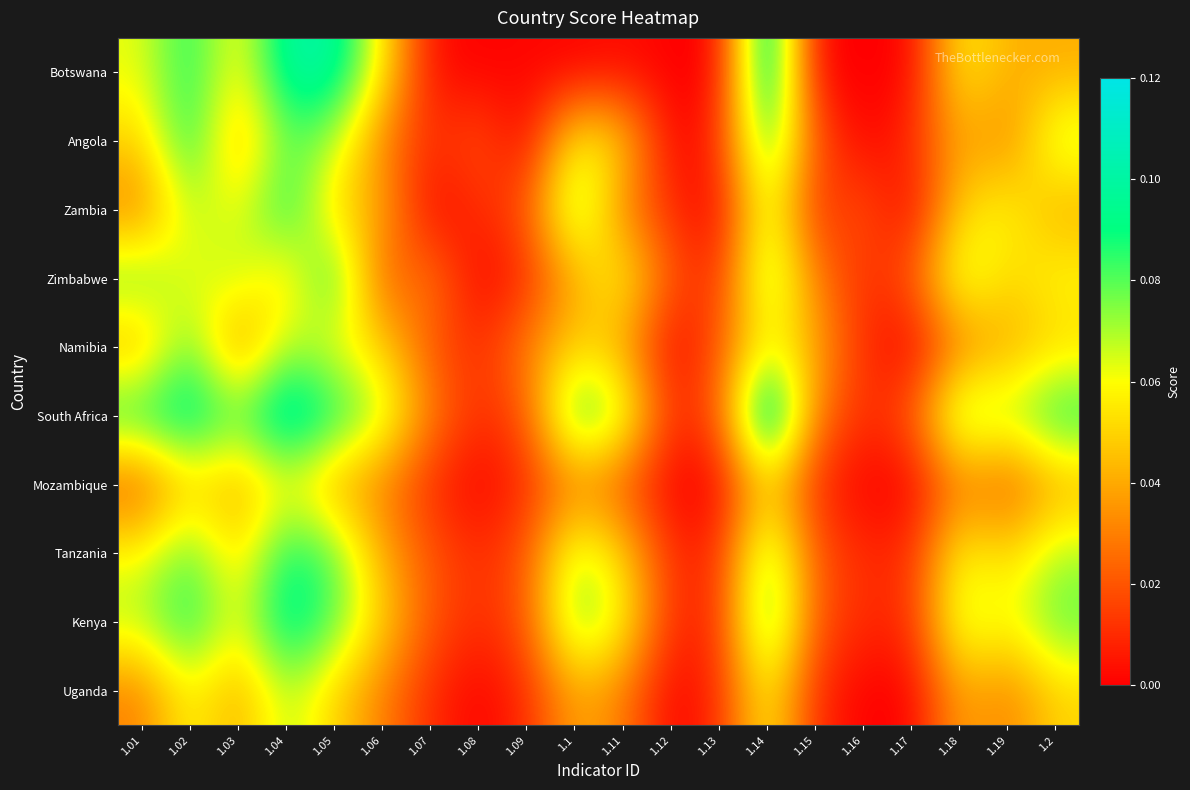

How many categories are shown in the chart?

20